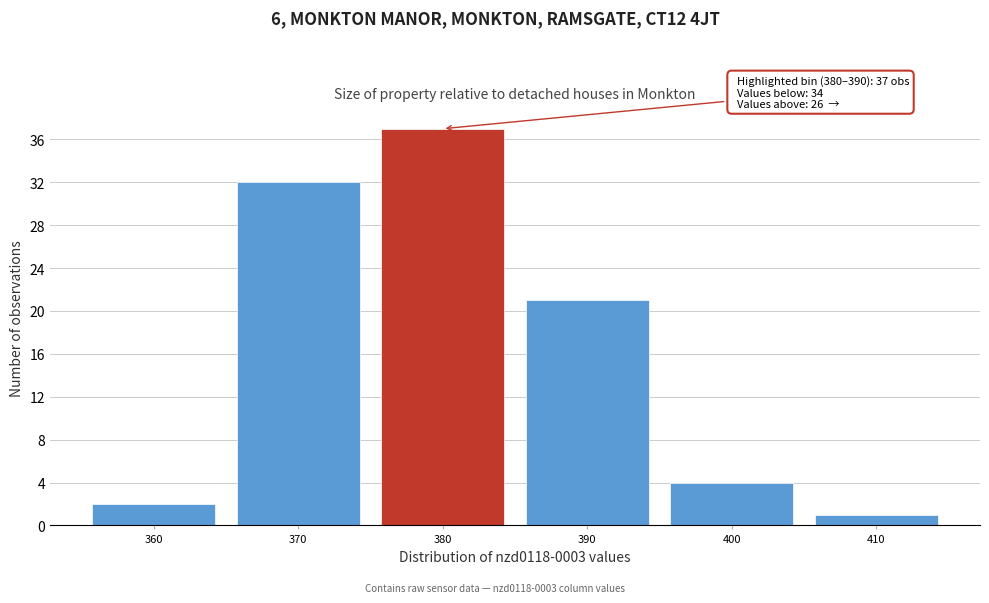

Reading left to right, list all the values displayed in this chart.

2	32	37	21	4	1